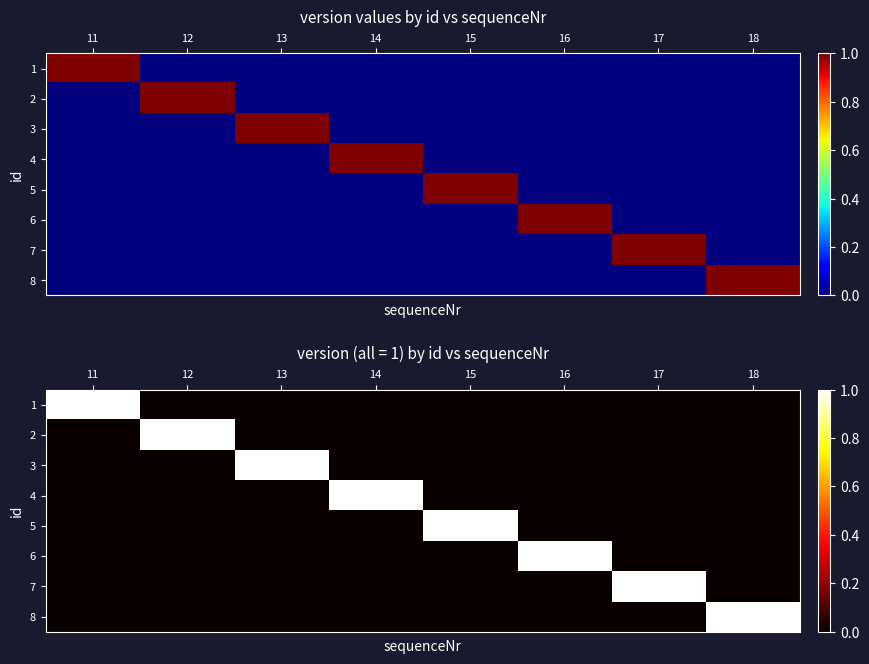

Is the value of 4 at 11 greater than the value of 5 at 11?

No